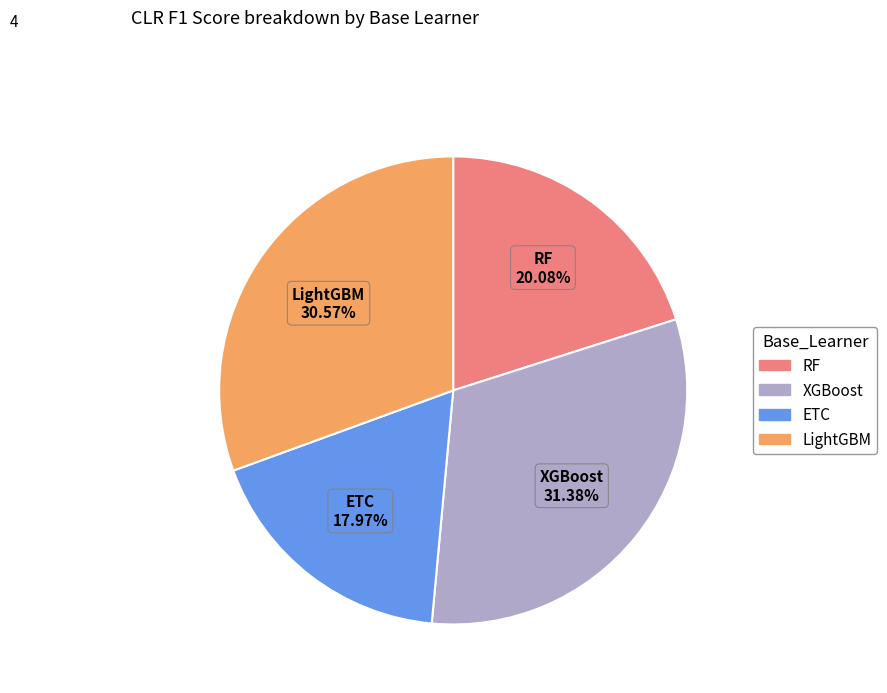

What is the smallest slice in the pie chart?

ETC